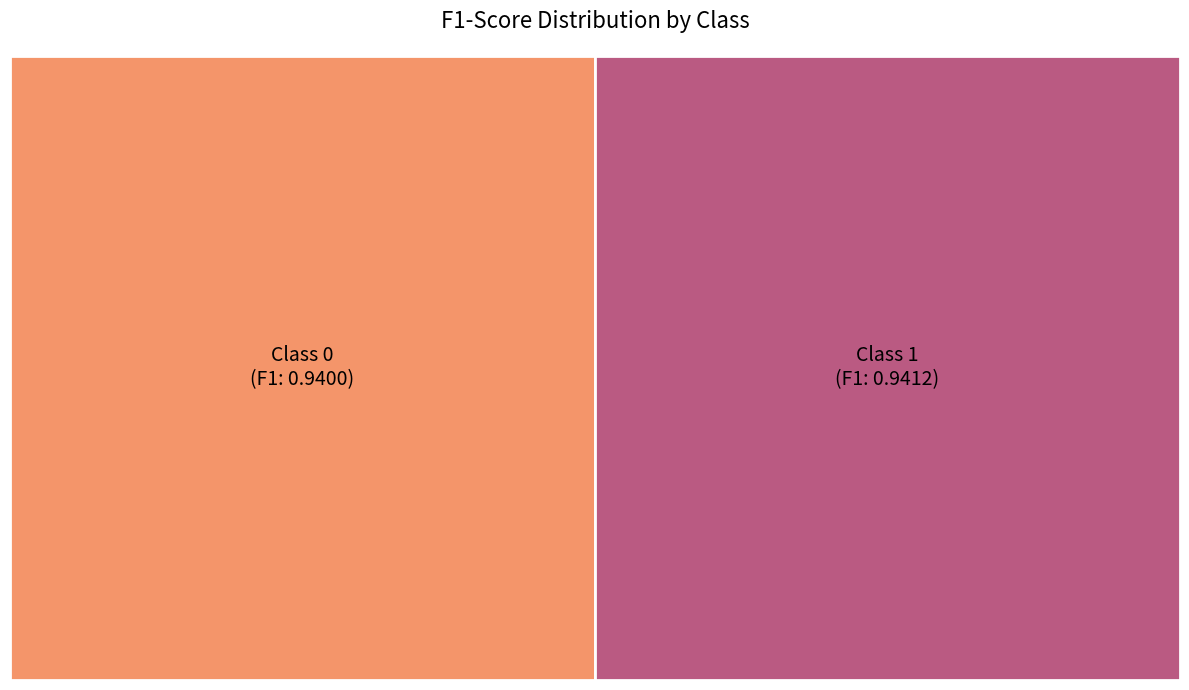

How many segments does this pie chart have?

2